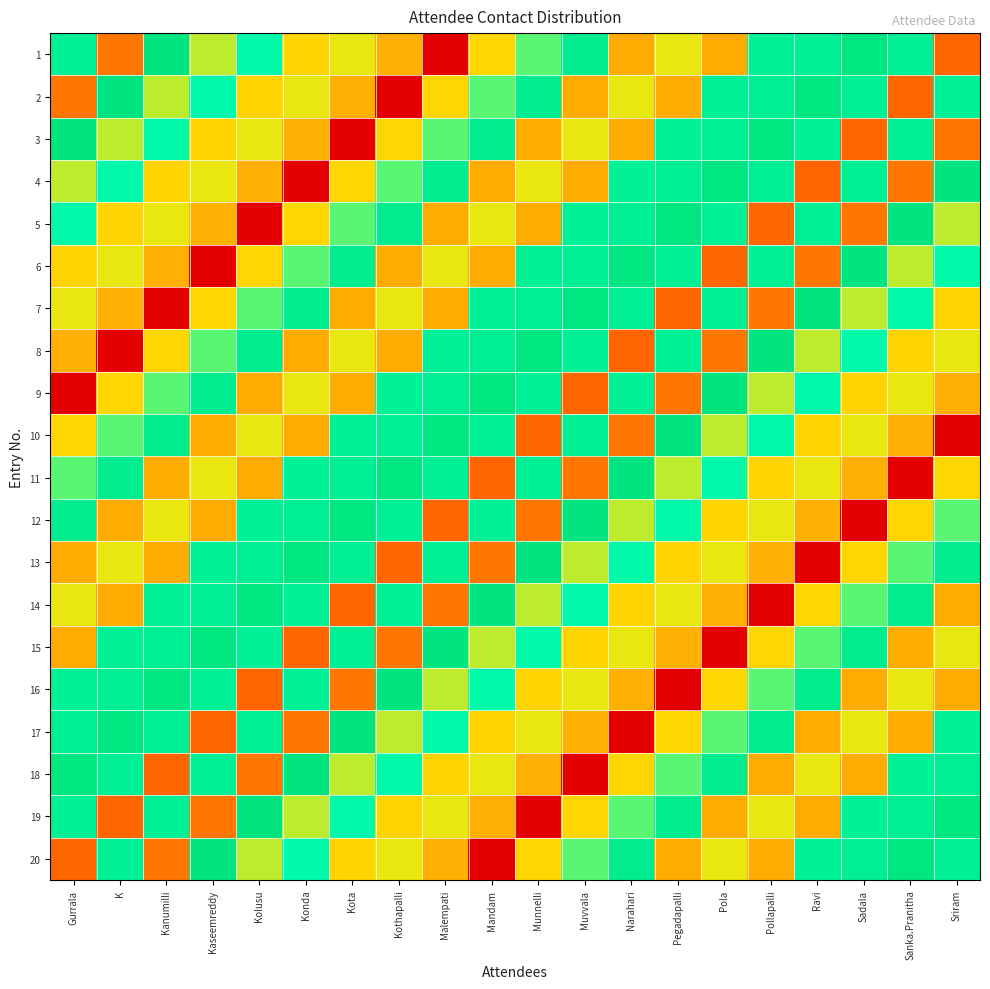

Reading left to right, list all the values displayed in this chart.

1: Gurrala=0.9	K=0.3	Kanumilli=1.0	Kaseemreddy=0.6	Kolusu=0.8	Konda=0.5	Kota=0.5	Kothapalli=0.4	Malempati=0.0	Mandam=0.5	Munnelli=0.7	Muvvala=0.9	Narahari=0.4	Pegadapalli=0.5	Pola=0.4	Pollapalli=0.9	Ravi=0.9	Sadala=1.0	Sanka.Pranitha=0.9	Sriram=0.3
2: Gurrala=0.3	K=1.0	Kanumilli=0.6	Kaseemreddy=0.8	Kolusu=0.5	Konda=0.5	Kota=0.4	Kothapalli=0.0	Malempati=0.5	Mandam=0.7	Munnelli=0.9	Muvvala=0.4	Narahari=0.5	Pegadapalli=0.4	Pola=0.9	Pollapalli=0.9	Ravi=1.0	Sadala=0.9	Sanka.Pranitha=0.3	Sriram=0.9
3: Gurrala=1.0	K=0.6	Kanumilli=0.8	Kaseemreddy=0.5	Kolusu=0.5	Konda=0.4	Kota=0.0	Kothapalli=0.5	Malempati=0.7	Mandam=0.9	Munnelli=0.4	Muvvala=0.5	Narahari=0.4	Pegadapalli=0.9	Pola=0.9	Pollapalli=1.0	Ravi=0.9	Sadala=0.3	Sanka.Pranitha=0.9	Sriram=0.3
4: Gurrala=0.6	K=0.8	Kanumilli=0.5	Kaseemreddy=0.5	Kolusu=0.4	Konda=0.0	Kota=0.5	Kothapalli=0.7	Malempati=0.9	Mandam=0.4	Munnelli=0.5	Muvvala=0.4	Narahari=0.9	Pegadapalli=0.9	Pola=1.0	Pollapalli=0.9	Ravi=0.3	Sadala=0.9	Sanka.Pranitha=0.3	Sriram=1.0
5: Gurrala=0.8	K=0.5	Kanumilli=0.5	Kaseemreddy=0.4	Kolusu=0.0	Konda=0.5	Kota=0.7	Kothapalli=0.9	Malempati=0.4	Mandam=0.5	Munnelli=0.4	Muvvala=0.9	Narahari=0.9	Pegadapalli=1.0	Pola=0.9	Pollapalli=0.3	Ravi=0.9	Sadala=0.3	Sanka.Pranitha=1.0	Sriram=0.6
6: Gurrala=0.5	K=0.5	Kanumilli=0.4	Kaseemreddy=0.0	Kolusu=0.5	Konda=0.7	Kota=0.9	Kothapalli=0.4	Malempati=0.5	Mandam=0.4	Munnelli=0.9	Muvvala=0.9	Narahari=1.0	Pegadapalli=0.9	Pola=0.3	Pollapalli=0.9	Ravi=0.3	Sadala=1.0	Sanka.Pranitha=0.6	Sriram=0.8
7: Gurrala=0.5	K=0.4	Kanumilli=0.0	Kaseemreddy=0.5	Kolusu=0.7	Konda=0.9	Kota=0.4	Kothapalli=0.5	Malempati=0.4	Mandam=0.9	Munnelli=0.9	Muvvala=1.0	Narahari=0.9	Pegadapalli=0.3	Pola=0.9	Pollapalli=0.3	Ravi=1.0	Sadala=0.6	Sanka.Pranitha=0.8	Sriram=0.5
8: Gurrala=0.4	K=0.0	Kanumilli=0.5	Kaseemreddy=0.7	Kolusu=0.9	Konda=0.4	Kota=0.5	Kothapalli=0.4	Malempati=0.9	Mandam=0.9	Munnelli=1.0	Muvvala=0.9	Narahari=0.3	Pegadapalli=0.9	Pola=0.3	Pollapalli=1.0	Ravi=0.6	Sadala=0.8	Sanka.Pranitha=0.5	Sriram=0.5
9: Gurrala=0.0	K=0.5	Kanumilli=0.7	Kaseemreddy=0.9	Kolusu=0.4	Konda=0.5	Kota=0.4	Kothapalli=0.9	Malempati=0.9	Mandam=1.0	Munnelli=0.9	Muvvala=0.3	Narahari=0.9	Pegadapalli=0.3	Pola=1.0	Pollapalli=0.6	Ravi=0.8	Sadala=0.5	Sanka.Pranitha=0.5	Sriram=0.4
10: Gurrala=0.5	K=0.7	Kanumilli=0.9	Kaseemreddy=0.4	Kolusu=0.5	Konda=0.4	Kota=0.9	Kothapalli=0.9	Malempati=1.0	Mandam=0.9	Munnelli=0.3	Muvvala=0.9	Narahari=0.3	Pegadapalli=1.0	Pola=0.6	Pollapalli=0.8	Ravi=0.5	Sadala=0.5	Sanka.Pranitha=0.4	Sriram=0.0
11: Gurrala=0.7	K=0.9	Kanumilli=0.4	Kaseemreddy=0.5	Kolusu=0.4	Konda=0.9	Kota=0.9	Kothapalli=1.0	Malempati=0.9	Mandam=0.3	Munnelli=0.9	Muvvala=0.3	Narahari=1.0	Pegadapalli=0.6	Pola=0.8	Pollapalli=0.5	Ravi=0.5	Sadala=0.4	Sanka.Pranitha=0.0	Sriram=0.5
12: Gurrala=0.9	K=0.4	Kanumilli=0.5	Kaseemreddy=0.4	Kolusu=0.9	Konda=0.9	Kota=1.0	Kothapalli=0.9	Malempati=0.3	Mandam=0.9	Munnelli=0.3	Muvvala=1.0	Narahari=0.6	Pegadapalli=0.8	Pola=0.5	Pollapalli=0.5	Ravi=0.4	Sadala=0.0	Sanka.Pranitha=0.5	Sriram=0.7
13: Gurrala=0.4	K=0.5	Kanumilli=0.4	Kaseemreddy=0.9	Kolusu=0.9	Konda=1.0	Kota=0.9	Kothapalli=0.3	Malempati=0.9	Mandam=0.3	Munnelli=1.0	Muvvala=0.6	Narahari=0.8	Pegadapalli=0.5	Pola=0.5	Pollapalli=0.4	Ravi=0.0	Sadala=0.5	Sanka.Pranitha=0.7	Sriram=0.9
14: Gurrala=0.5	K=0.4	Kanumilli=0.9	Kaseemreddy=0.9	Kolusu=1.0	Konda=0.9	Kota=0.3	Kothapalli=0.9	Malempati=0.3	Mandam=1.0	Munnelli=0.6	Muvvala=0.8	Narahari=0.5	Pegadapalli=0.5	Pola=0.4	Pollapalli=0.0	Ravi=0.5	Sadala=0.7	Sanka.Pranitha=0.9	Sriram=0.4
15: Gurrala=0.4	K=0.9	Kanumilli=0.9	Kaseemreddy=1.0	Kolusu=0.9	Konda=0.3	Kota=0.9	Kothapalli=0.3	Malempati=1.0	Mandam=0.6	Munnelli=0.8	Muvvala=0.5	Narahari=0.5	Pegadapalli=0.4	Pola=0.0	Pollapalli=0.5	Ravi=0.7	Sadala=0.9	Sanka.Pranitha=0.4	Sriram=0.5
16: Gurrala=0.9	K=0.9	Kanumilli=1.0	Kaseemreddy=0.9	Kolusu=0.3	Konda=0.9	Kota=0.3	Kothapalli=1.0	Malempati=0.6	Mandam=0.8	Munnelli=0.5	Muvvala=0.5	Narahari=0.4	Pegadapalli=0.0	Pola=0.5	Pollapalli=0.7	Ravi=0.9	Sadala=0.4	Sanka.Pranitha=0.5	Sriram=0.4
17: Gurrala=0.9	K=1.0	Kanumilli=0.9	Kaseemreddy=0.3	Kolusu=0.9	Konda=0.3	Kota=1.0	Kothapalli=0.6	Malempati=0.8	Mandam=0.5	Munnelli=0.5	Muvvala=0.4	Narahari=0.0	Pegadapalli=0.5	Pola=0.7	Pollapalli=0.9	Ravi=0.4	Sadala=0.5	Sanka.Pranitha=0.4	Sriram=0.9
18: Gurrala=1.0	K=0.9	Kanumilli=0.3	Kaseemreddy=0.9	Kolusu=0.3	Konda=1.0	Kota=0.6	Kothapalli=0.8	Malempati=0.5	Mandam=0.5	Munnelli=0.4	Muvvala=0.0	Narahari=0.5	Pegadapalli=0.7	Pola=0.9	Pollapalli=0.4	Ravi=0.5	Sadala=0.4	Sanka.Pranitha=0.9	Sriram=0.9
19: Gurrala=0.9	K=0.3	Kanumilli=0.9	Kaseemreddy=0.3	Kolusu=1.0	Konda=0.6	Kota=0.8	Kothapalli=0.5	Malempati=0.5	Mandam=0.4	Munnelli=0.0	Muvvala=0.5	Narahari=0.7	Pegadapalli=0.9	Pola=0.4	Pollapalli=0.5	Ravi=0.4	Sadala=0.9	Sanka.Pranitha=0.9	Sriram=1.0
20: Gurrala=0.3	K=0.9	Kanumilli=0.3	Kaseemreddy=1.0	Kolusu=0.6	Konda=0.8	Kota=0.5	Kothapalli=0.5	Malempati=0.4	Mandam=0.0	Munnelli=0.5	Muvvala=0.7	Narahari=0.9	Pegadapalli=0.4	Pola=0.5	Pollapalli=0.4	Ravi=0.9	Sadala=0.9	Sanka.Pranitha=1.0	Sriram=0.9